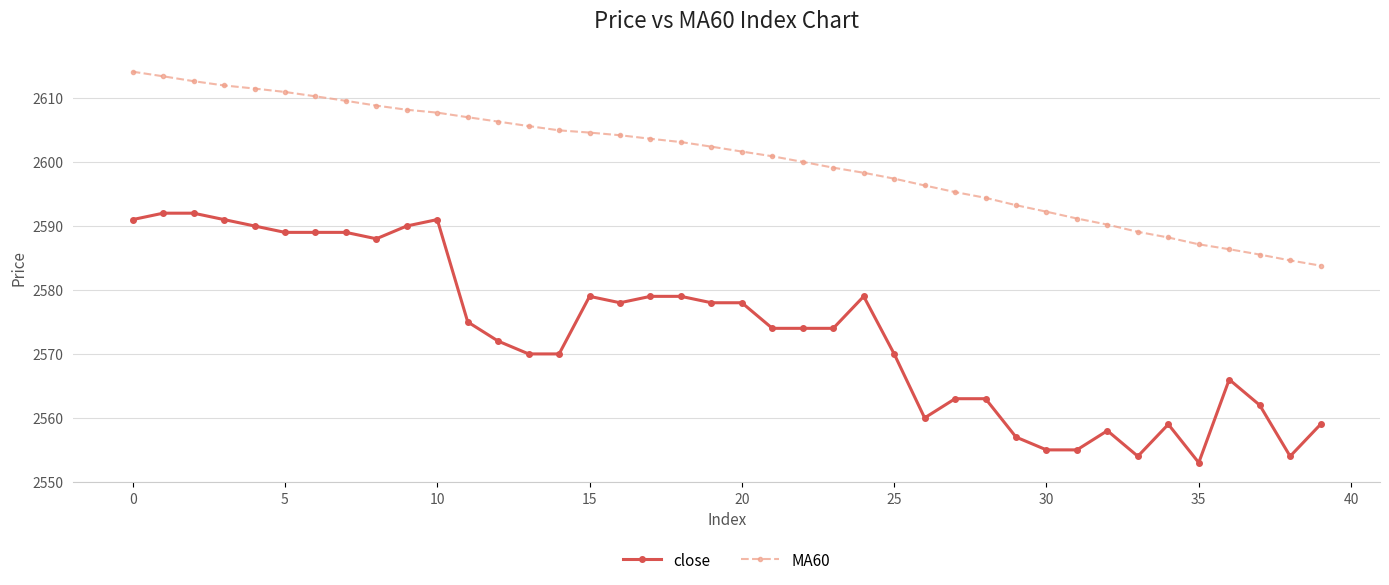

How many values in the MA60 series are below 2602?

20